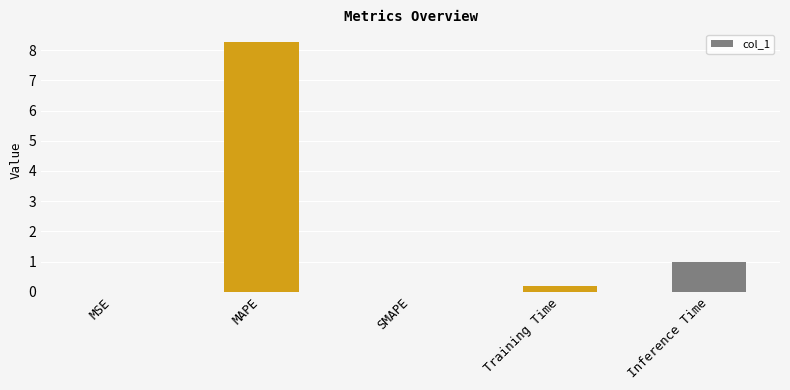

Which category has the highest value across all series?

MAPE